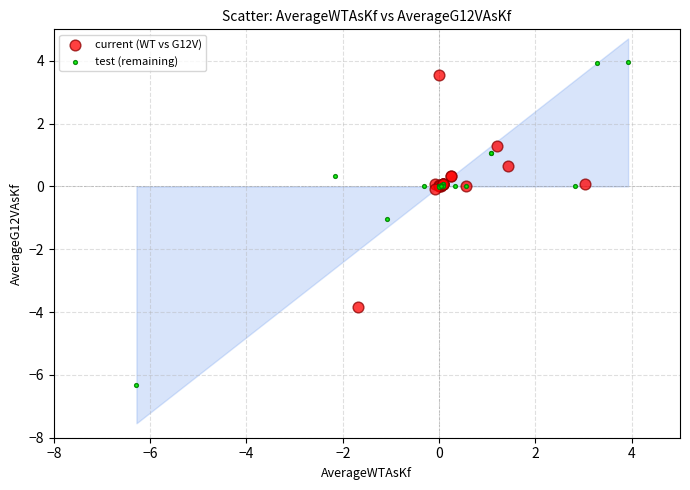

Which series contains the lowest Y value?

test (remaining)